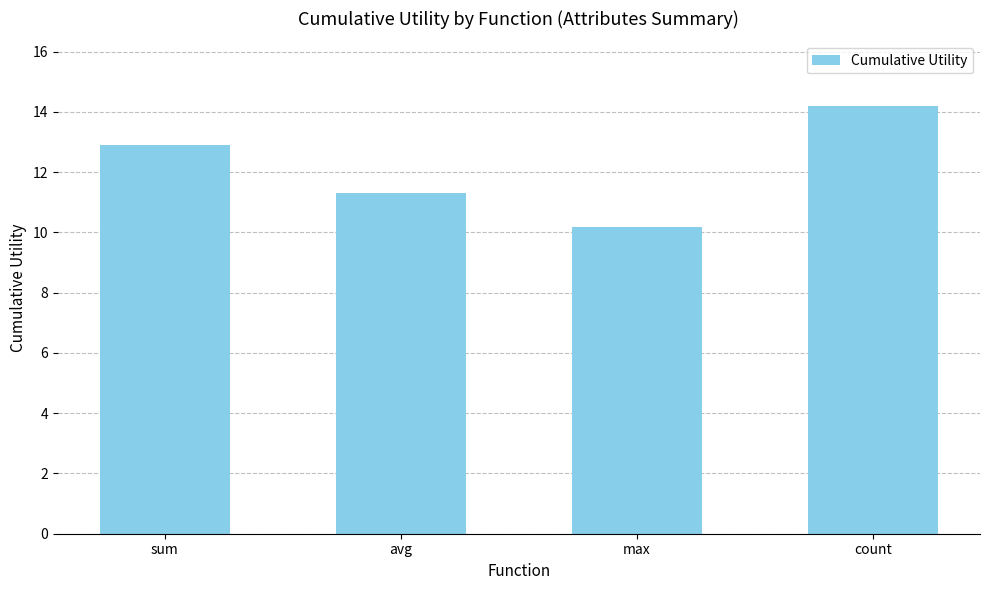

Approximately how many times larger is the value at avg compared to sum?

0.9